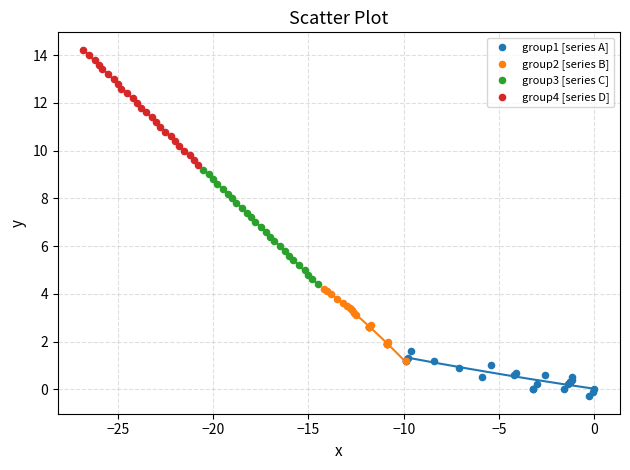

Which series reaches the minimum Y coordinate?

group1 [series A]